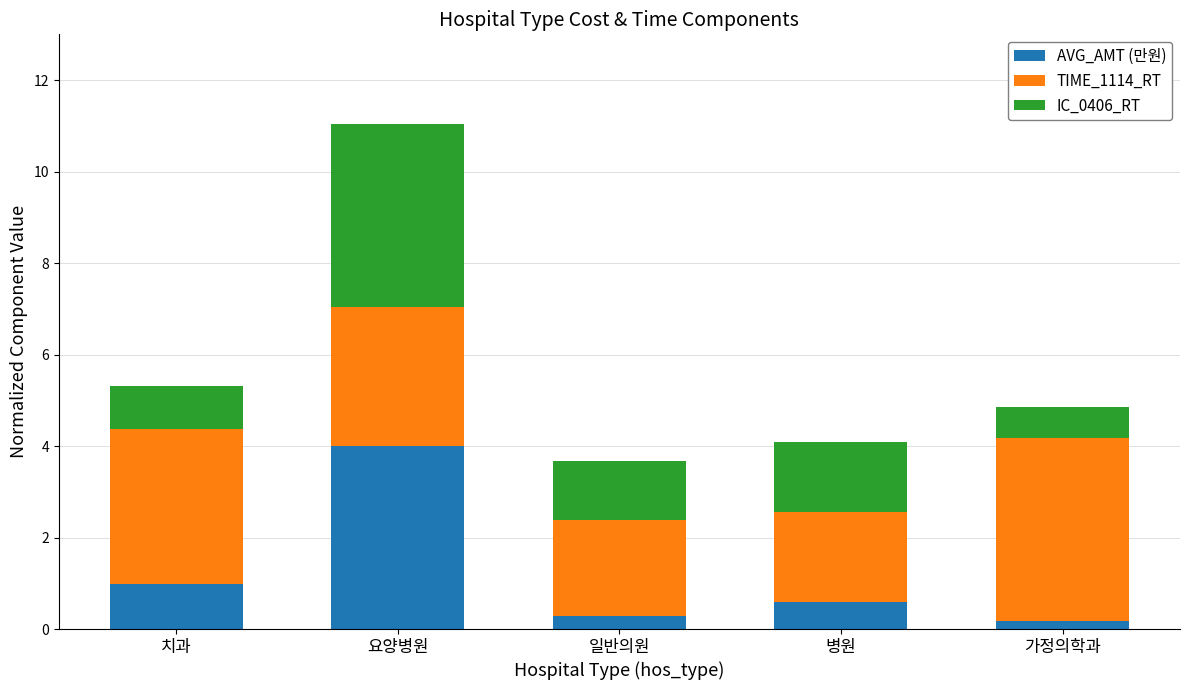

What is the total value across all series at 일반의원?

3.7